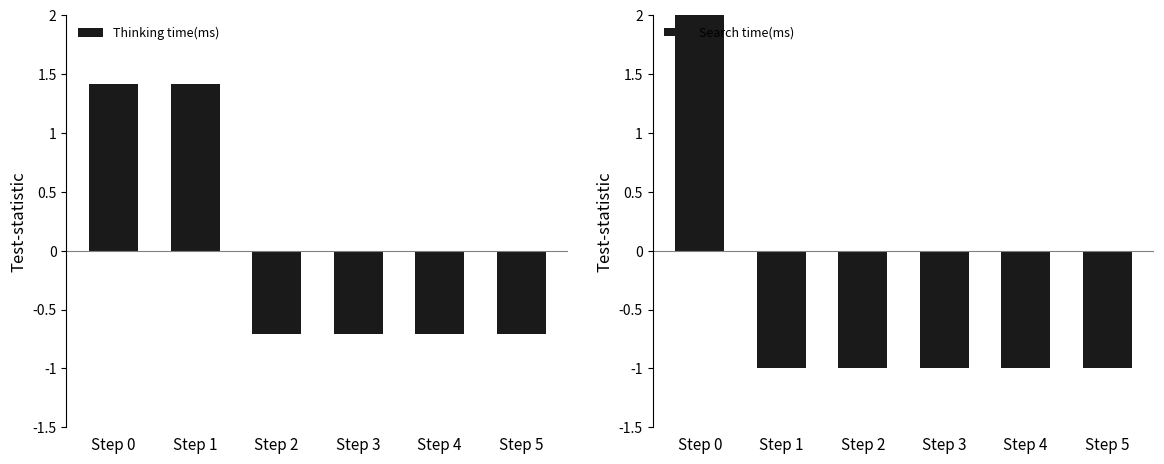

What is the value of the Search time(ms) bar at the 6th from the left?

-1.0